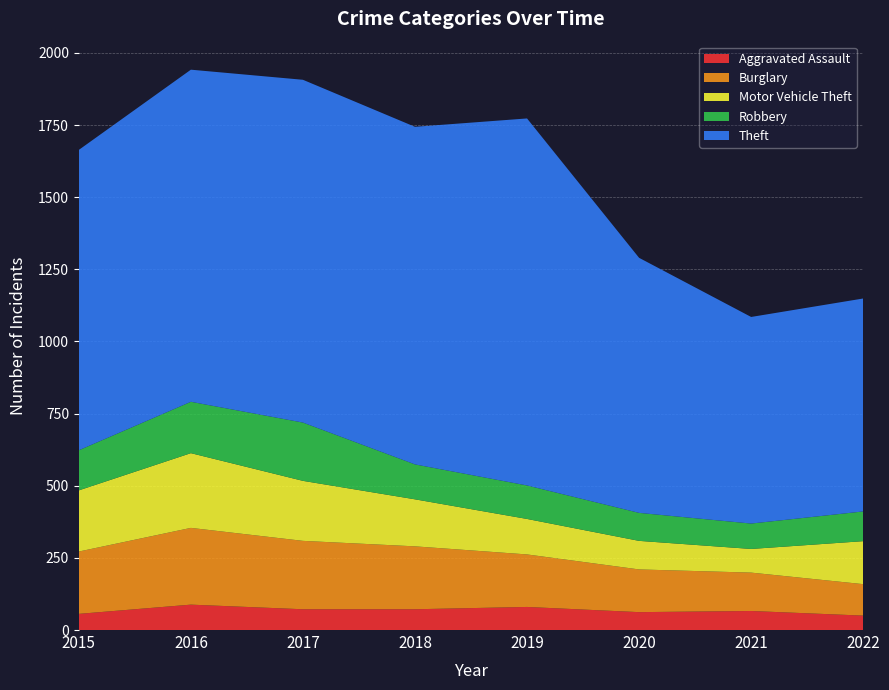

Reading left to right, list all the values displayed in this chart.

Aggravated Assault: 56	88	72	72	80	62	66	50
Burglary: 216	266	237	218	182	148	133	109
Motor Vehicle Theft: 212	259	208	163	123	99	82	149
Robbery: 139	178	202	121	116	97	88	103
Theft: 1041	1151	1188	1170	1272	884	716	738